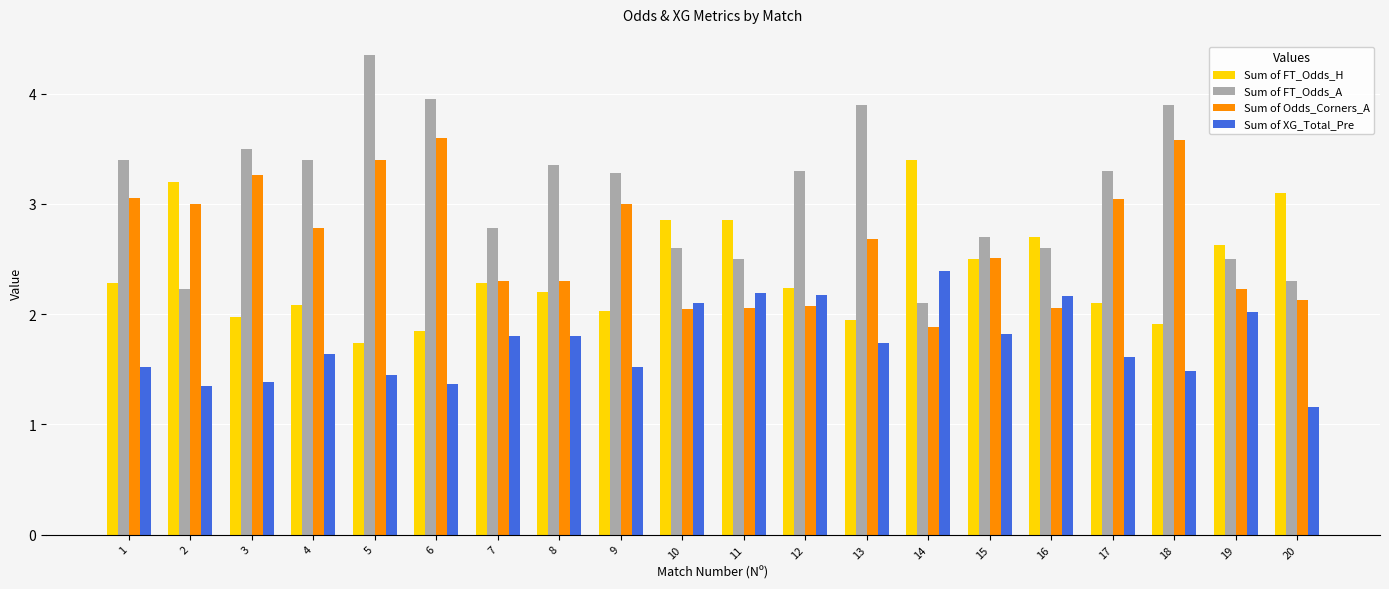

How many bars are there in total?

80